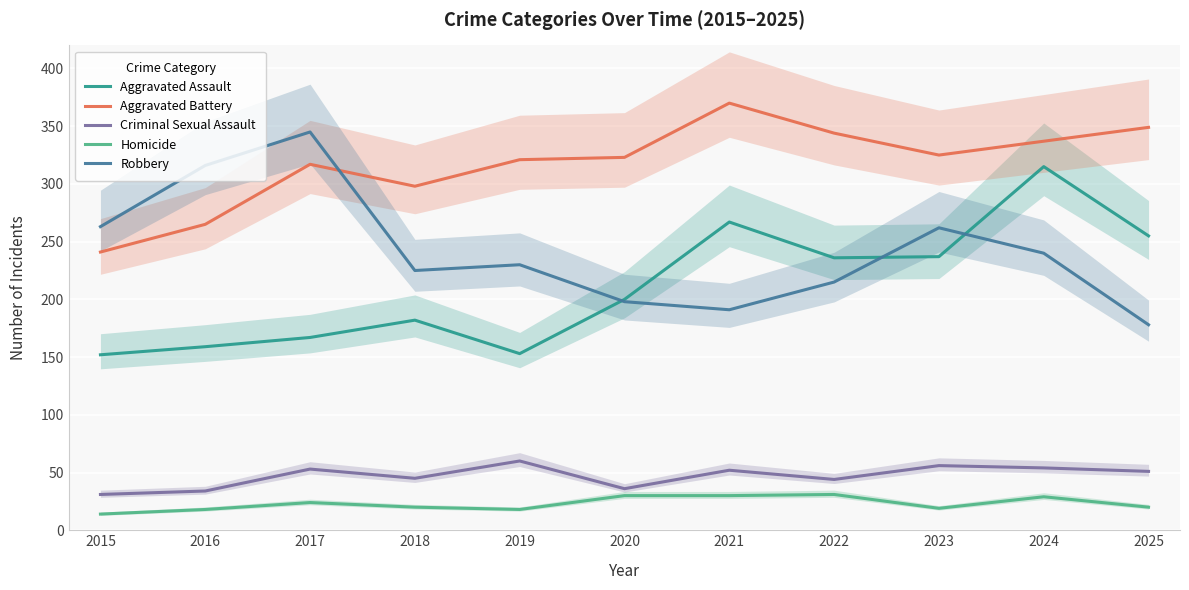

What is the maximum value for Robbery?

345